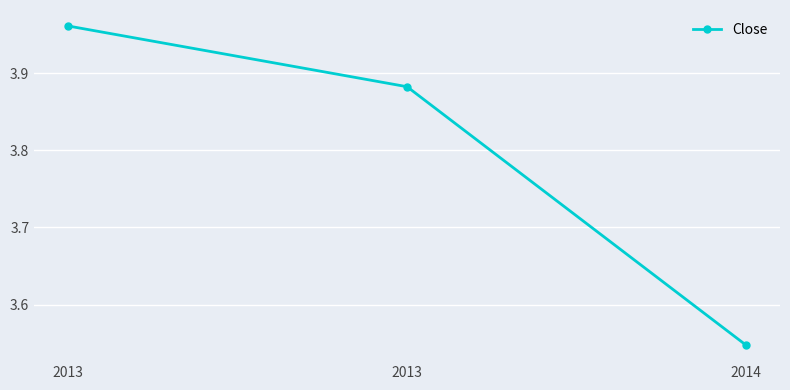

The value at 2013 is 3.9. True or false?

True